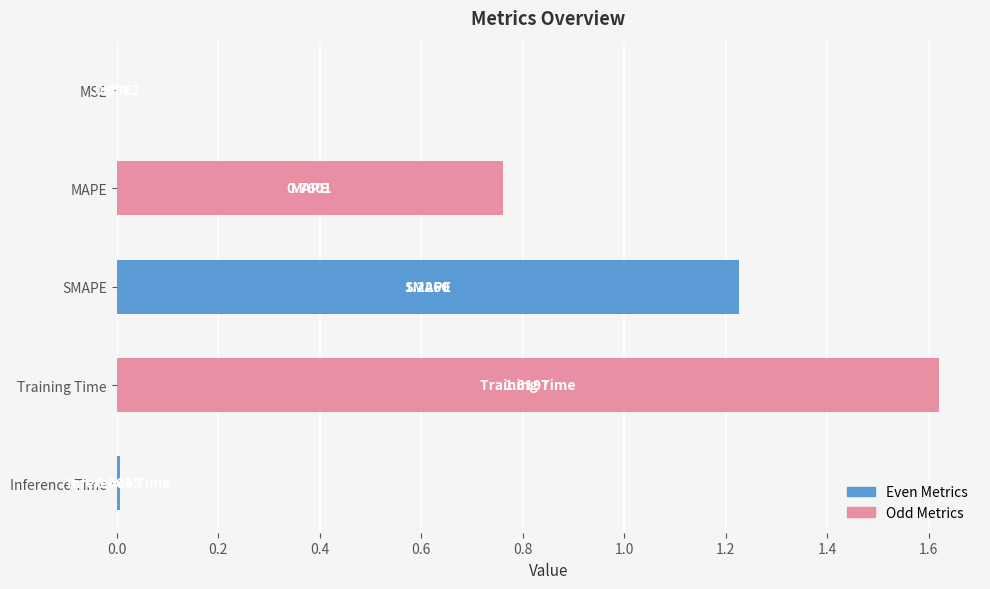

What is the average value?

0.7